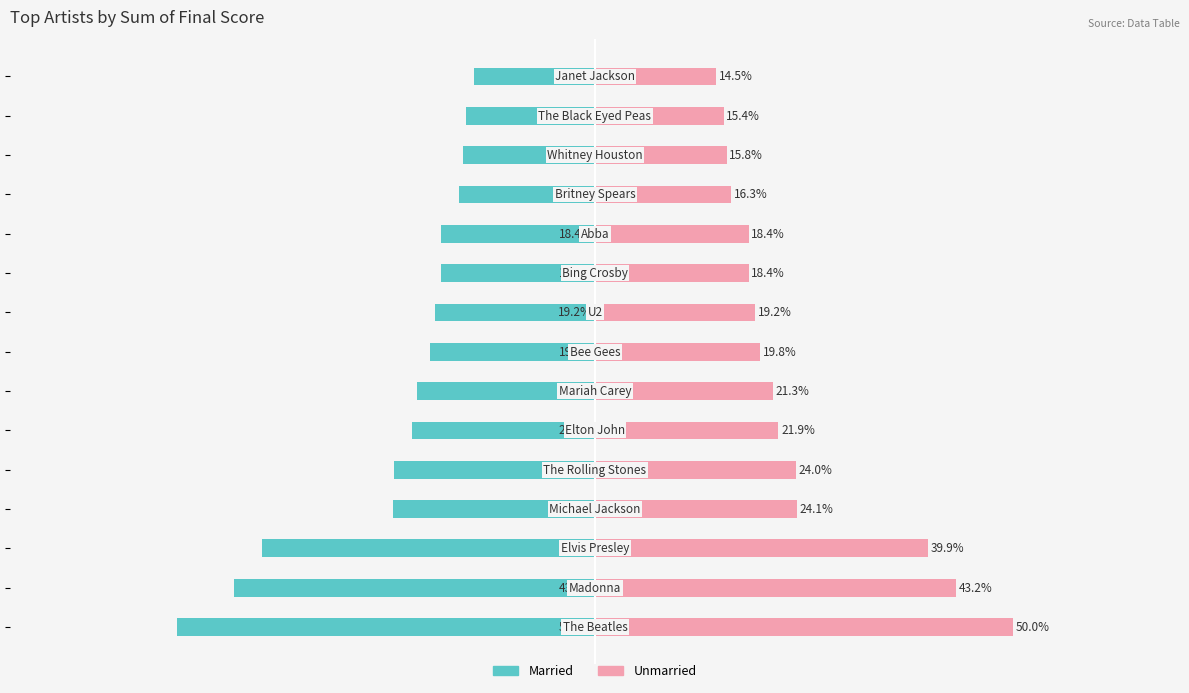

What are all the series names shown in the legend?

Married, Unmarried